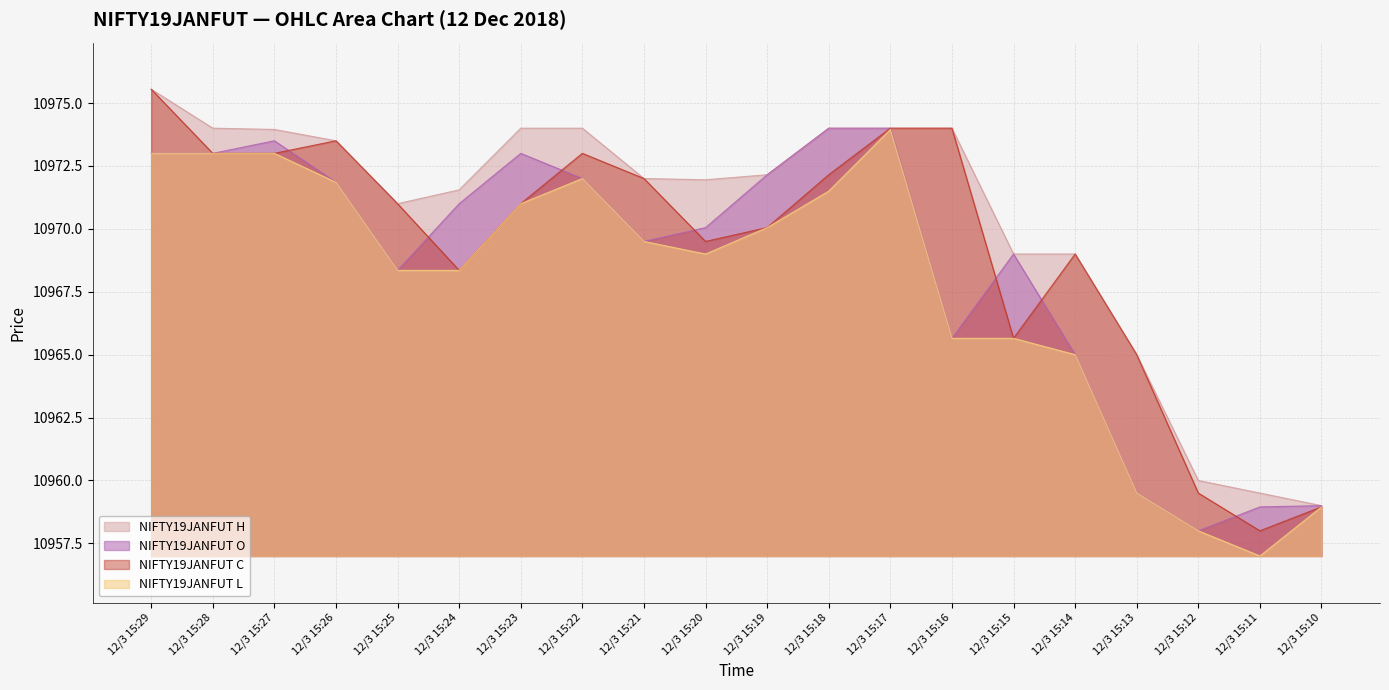

How many values in the NIFTY19JANFUT L series are below 10969?

9